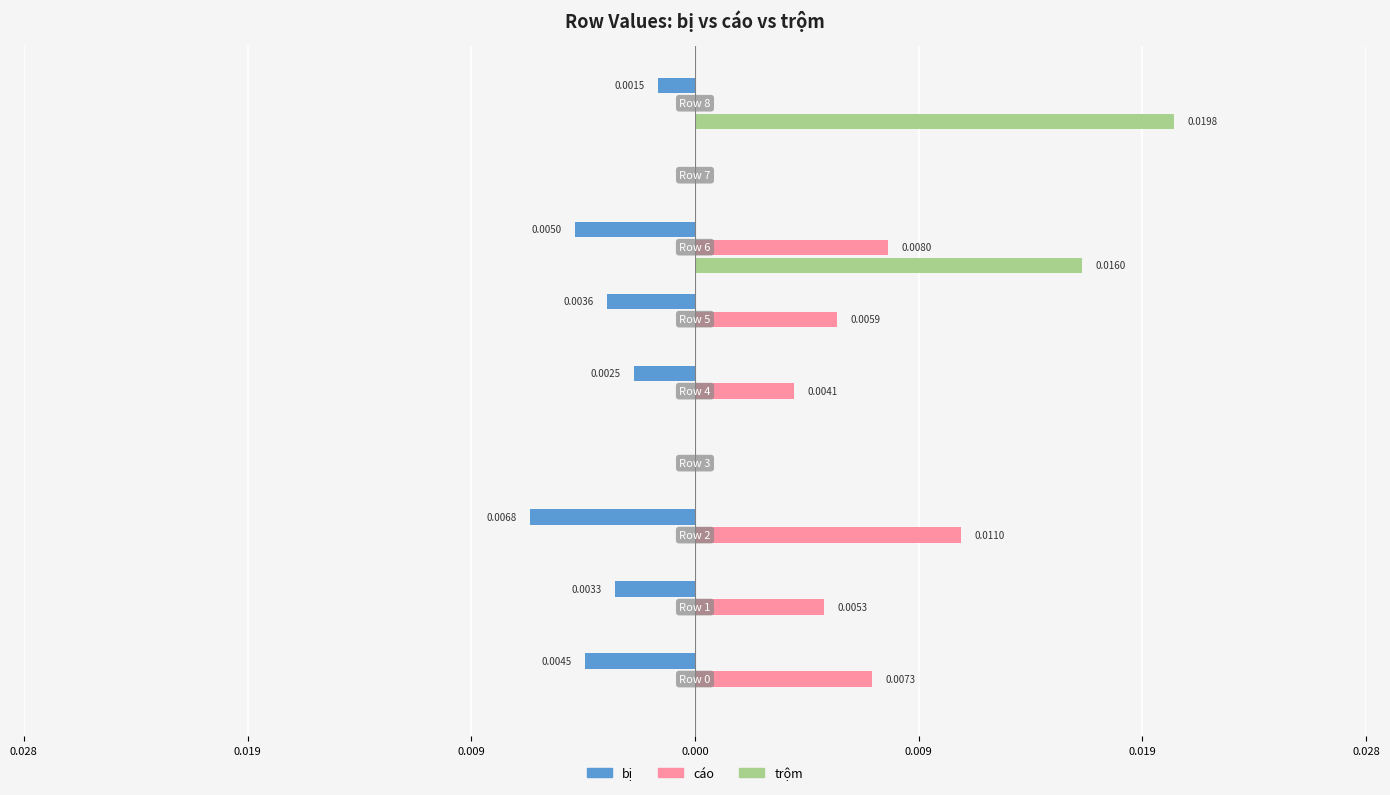

At how many categories does at least one series exceed 0?

7